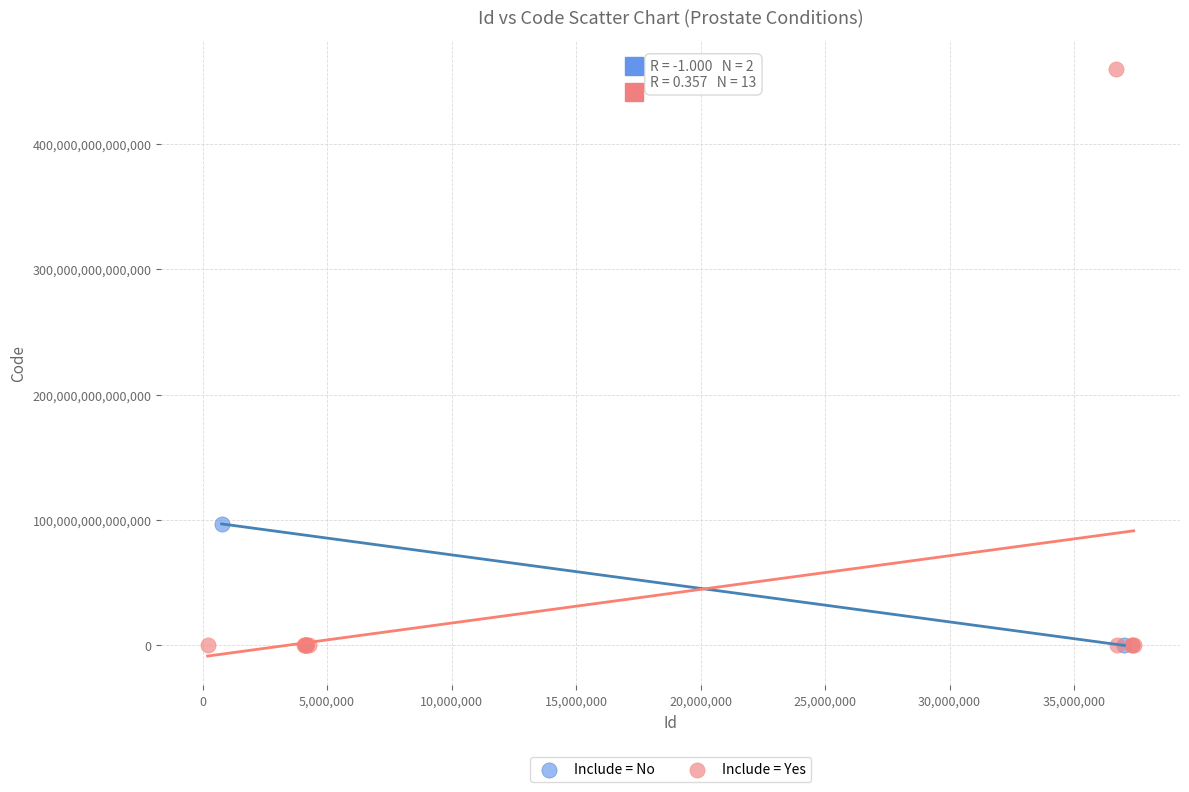

Which series reaches the maximum Y coordinate?

Include = Yes